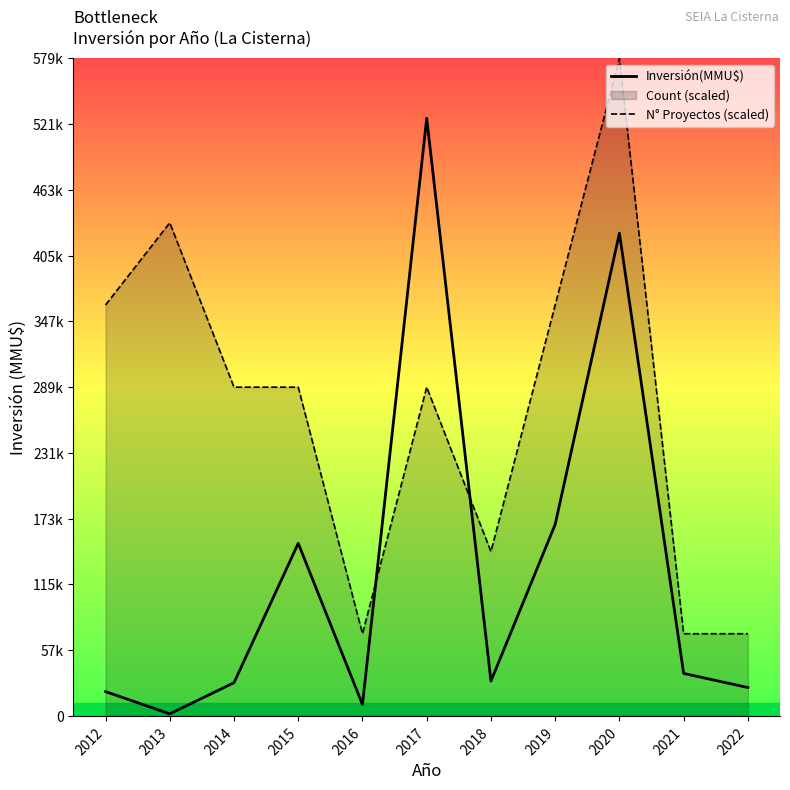

Where is N° Proyectos (scaled) nearest to the value 325846?

2014